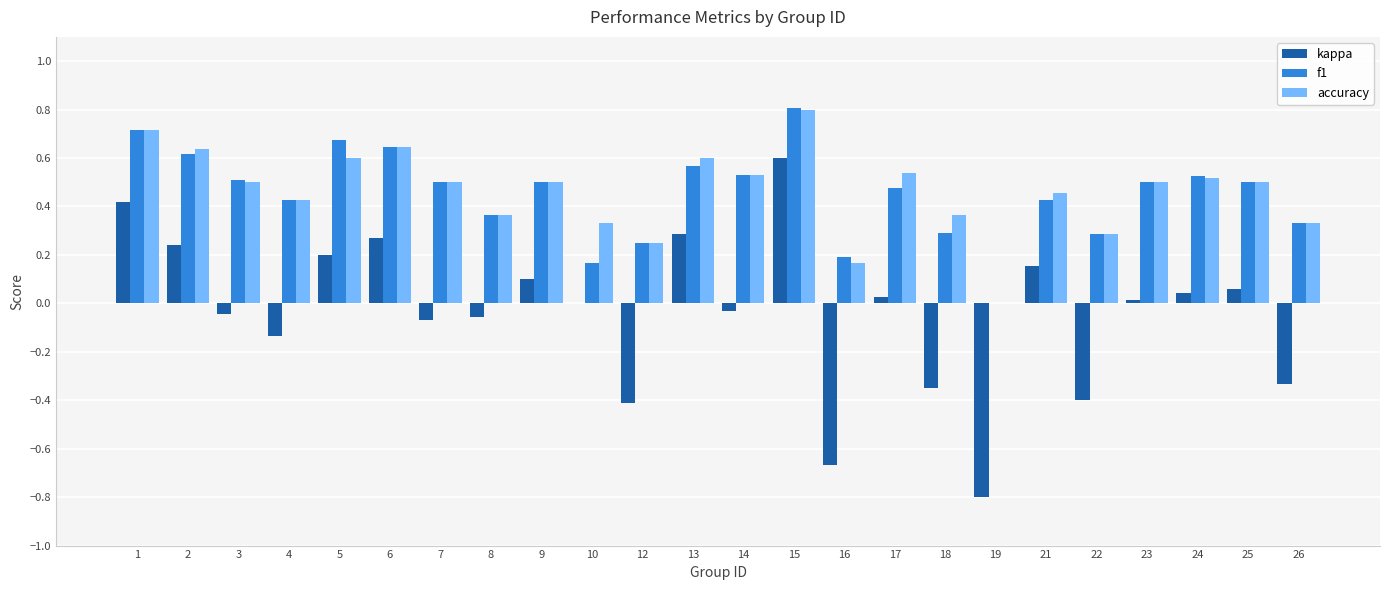

How many data points does each series have?

24